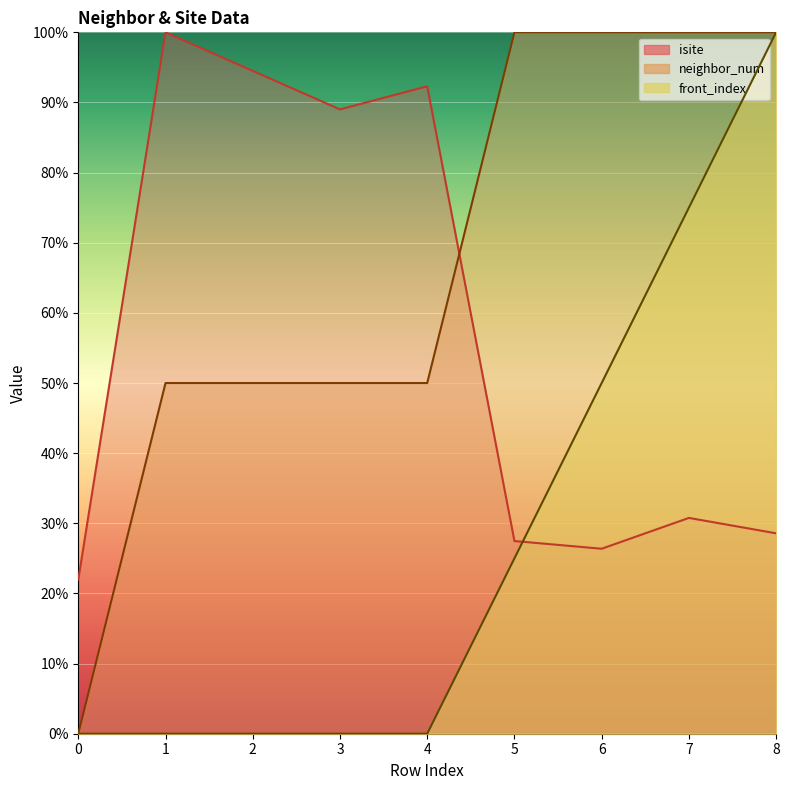

How many categories are shown in the chart?

9